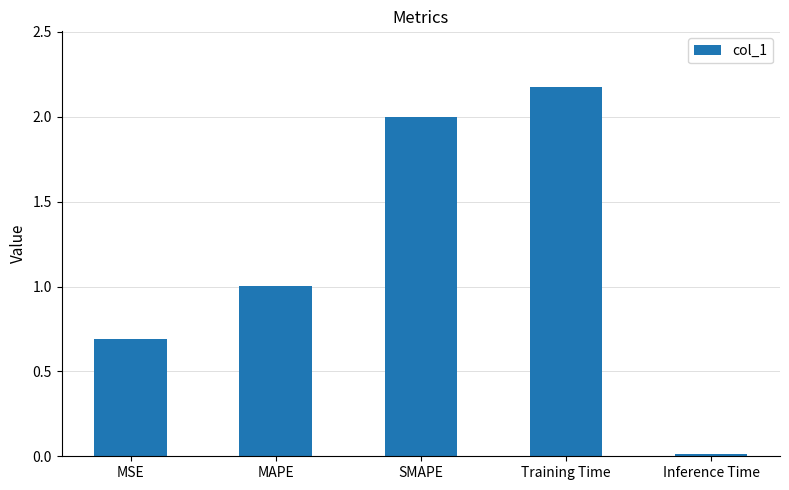

The chart shows a value of 0.7 at MSE. True or false?

True